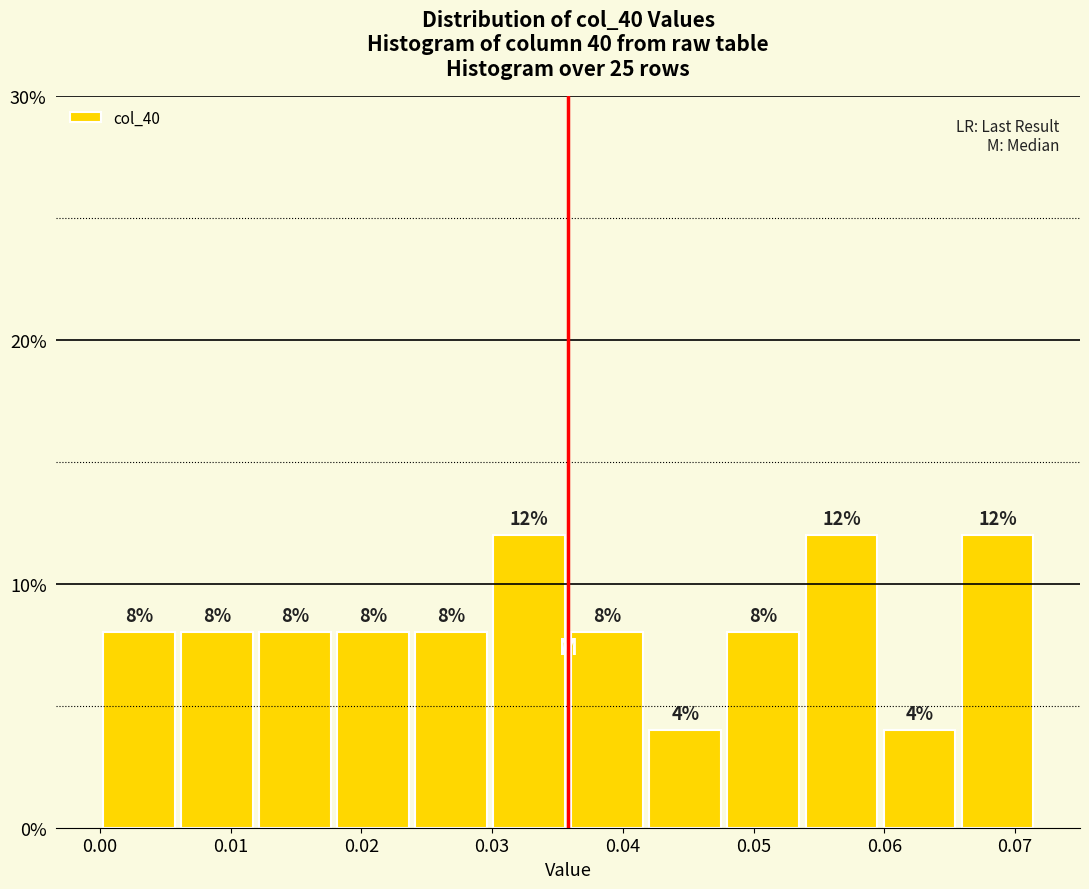

Reading left to right, transcribe this chart: for each bar, give the range it covers on the x-axis and its height. The bar edges are not printed on the chart, so give them approximately, as read against the axis.

0.000 to 0.006: 8
0.006 to 0.012: 8
0.012 to 0.018: 8
0.018 to 0.024: 8
0.024 to 0.030: 8
0.030 to 0.036: 12
0.036 to 0.042: 8
0.042 to 0.048: 4
0.048 to 0.054: 8
0.054 to 0.060: 12
0.060 to 0.066: 4
0.066 to 0.072: 12